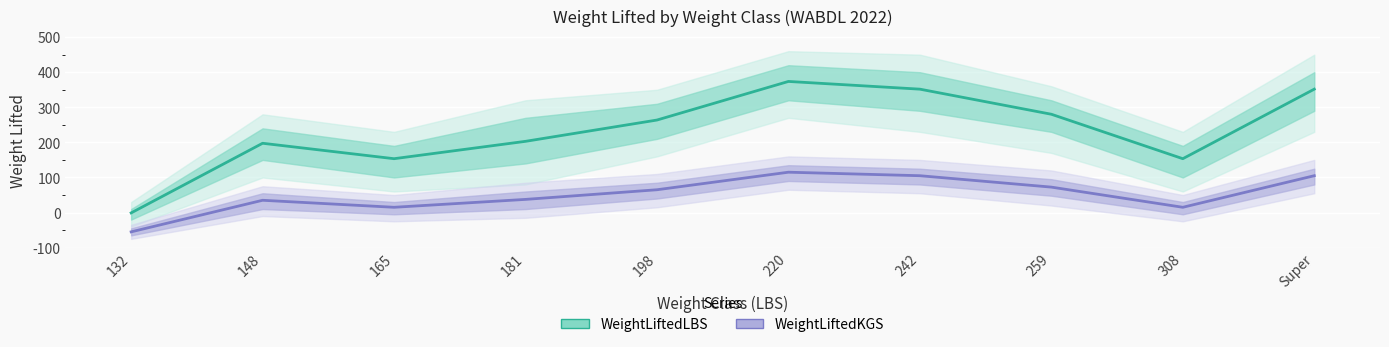

What are all the series names shown in the legend?

WeightLiftedLBS, WeightLiftedKGS